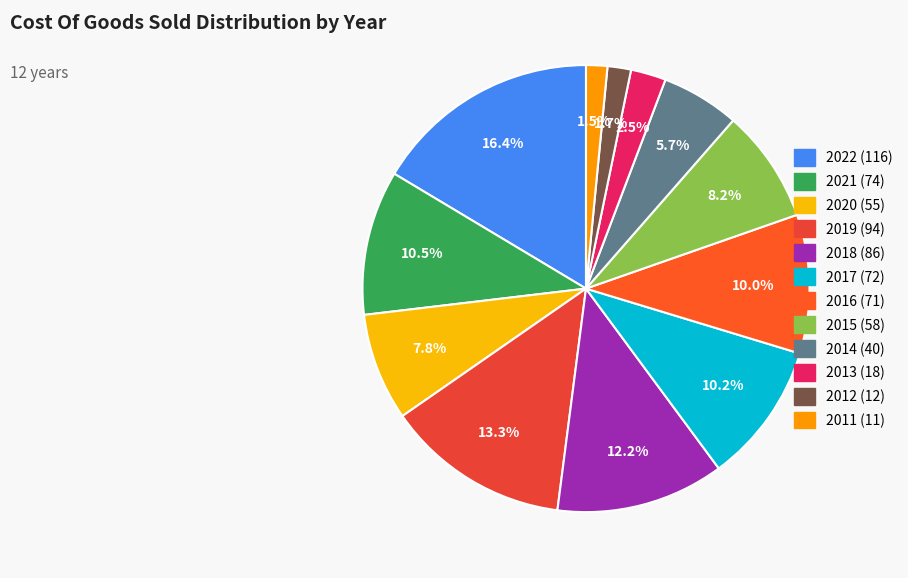

Which category has the biggest portion of the pie?

2022